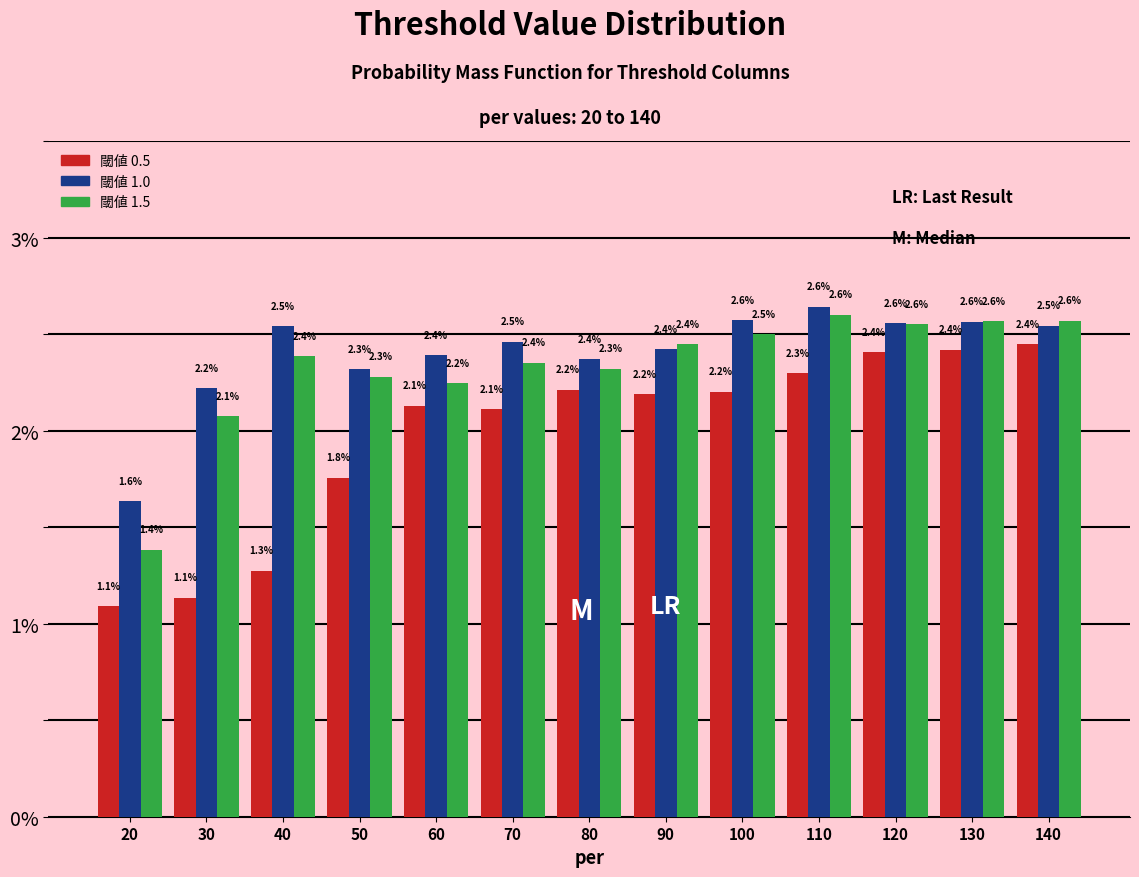

Reading left to right, transcribe all the data shown in this chart.

閾値 0.5: 20=1.1	30=1.1	40=1.3	50=1.8	60=2.1	70=2.1	80=2.2	90=2.2	100=2.2	110=2.3	120=2.4	130=2.4	140=2.4
閾値 1.0: 20=1.6	30=2.2	40=2.5	50=2.3	60=2.4	70=2.5	80=2.4	90=2.4	100=2.6	110=2.6	120=2.6	130=2.6	140=2.5
閾値 1.5: 20=1.4	30=2.1	40=2.4	50=2.3	60=2.2	70=2.4	80=2.3	90=2.4	100=2.5	110=2.6	120=2.6	130=2.6	140=2.6